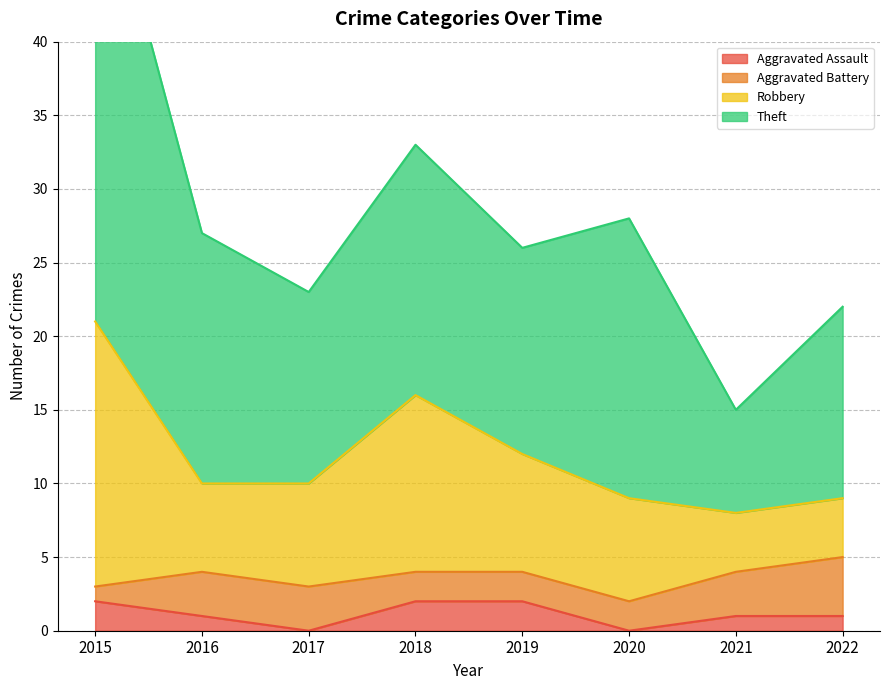

Is it true that Robbery equals 14 at 2016?

False